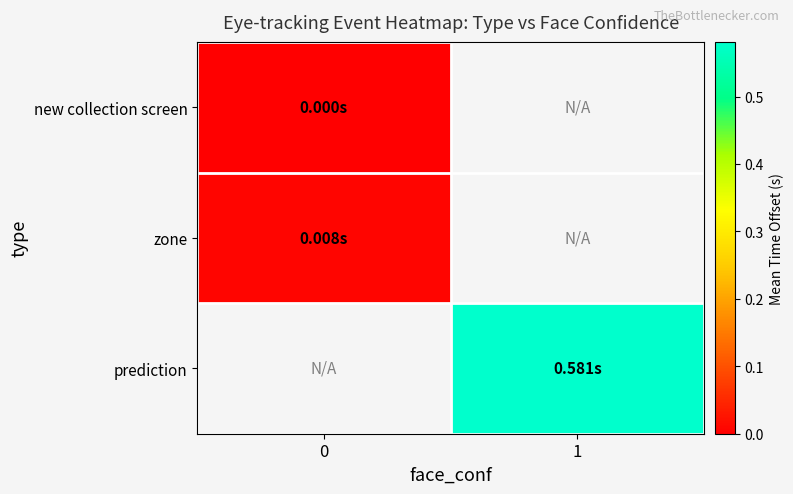

Is it true that zone equals 0.0 at 0?

False